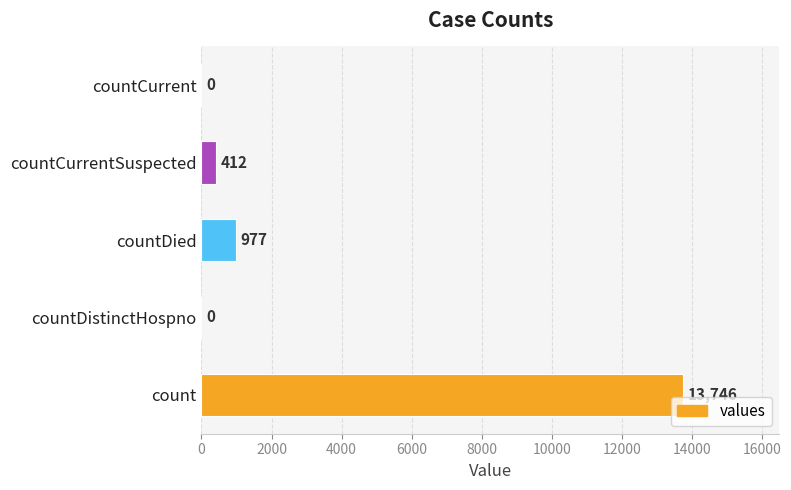

True or false: the data shows 0 at countDistinctHospno.

True